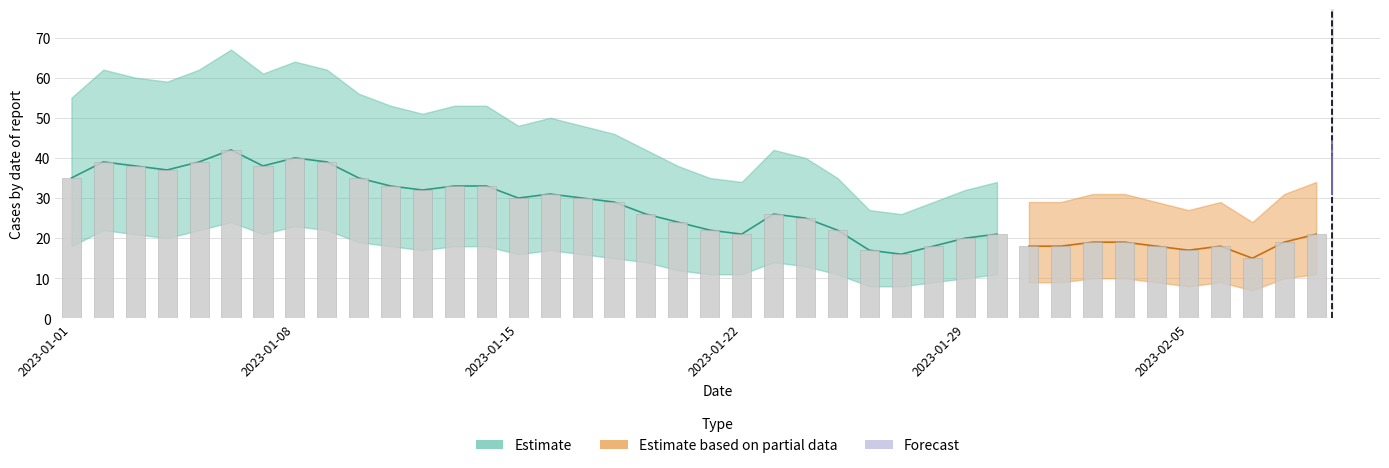

How many categories are shown in the chart?

40